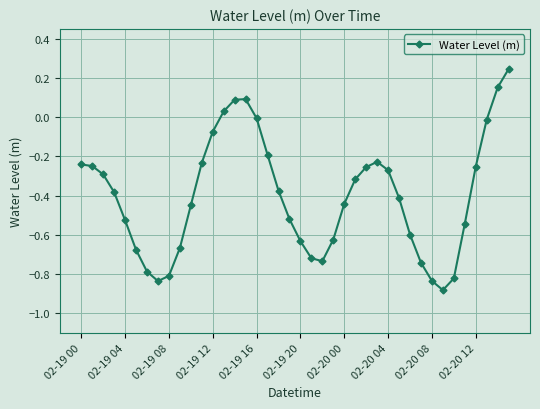

What is the difference between the second highest and minimum values?

1.0